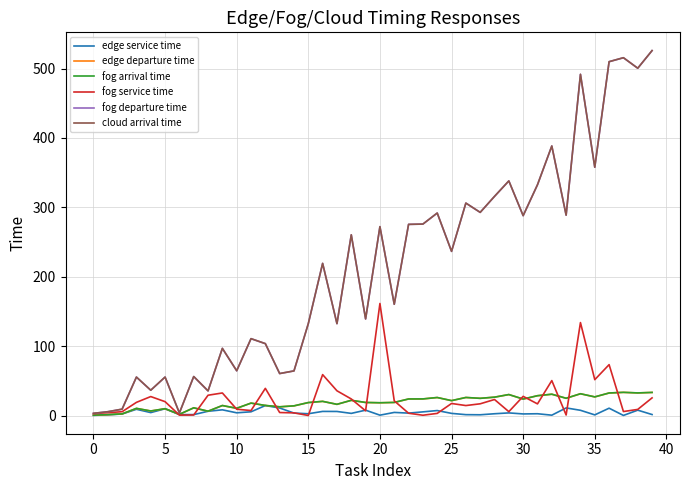

What is the maximum value shown in the chart?

525.9